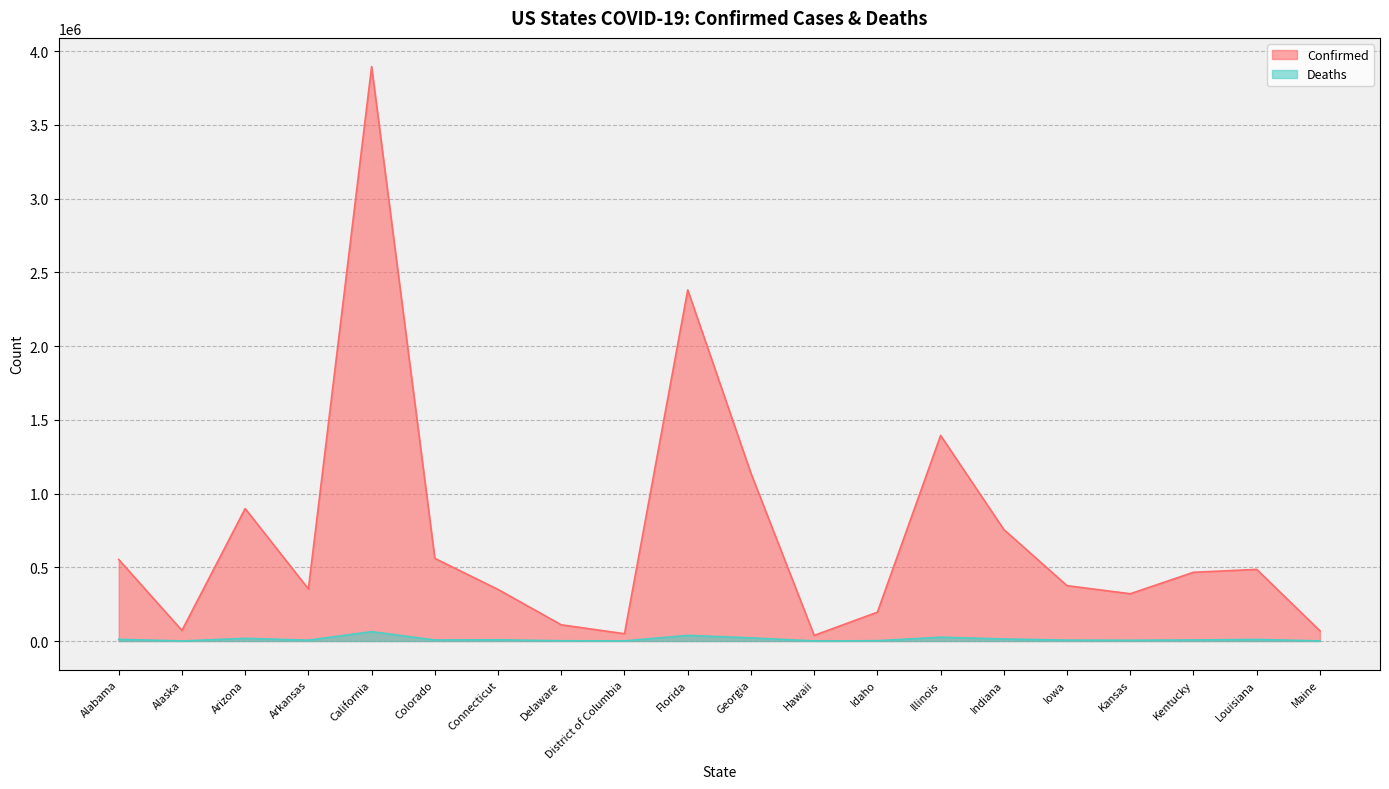

What is the difference between the Deaths values at Connecticut and California?

55066